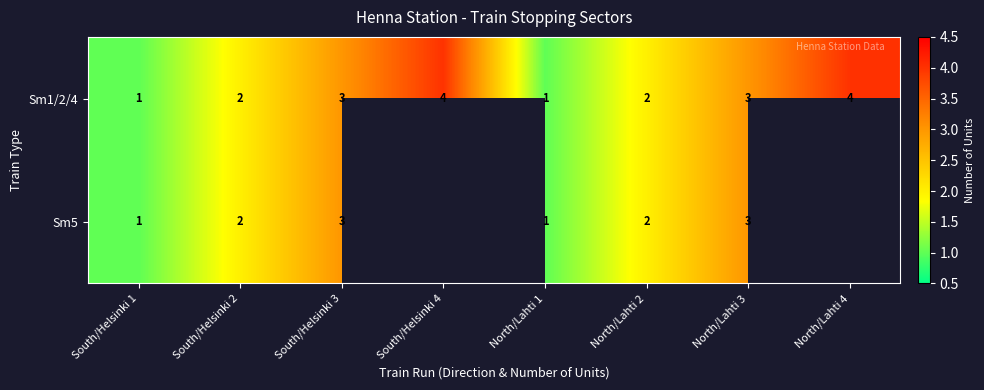

True or false: Sm1/2/4 has a value of 0.9 at South/Helsinki 4.

False